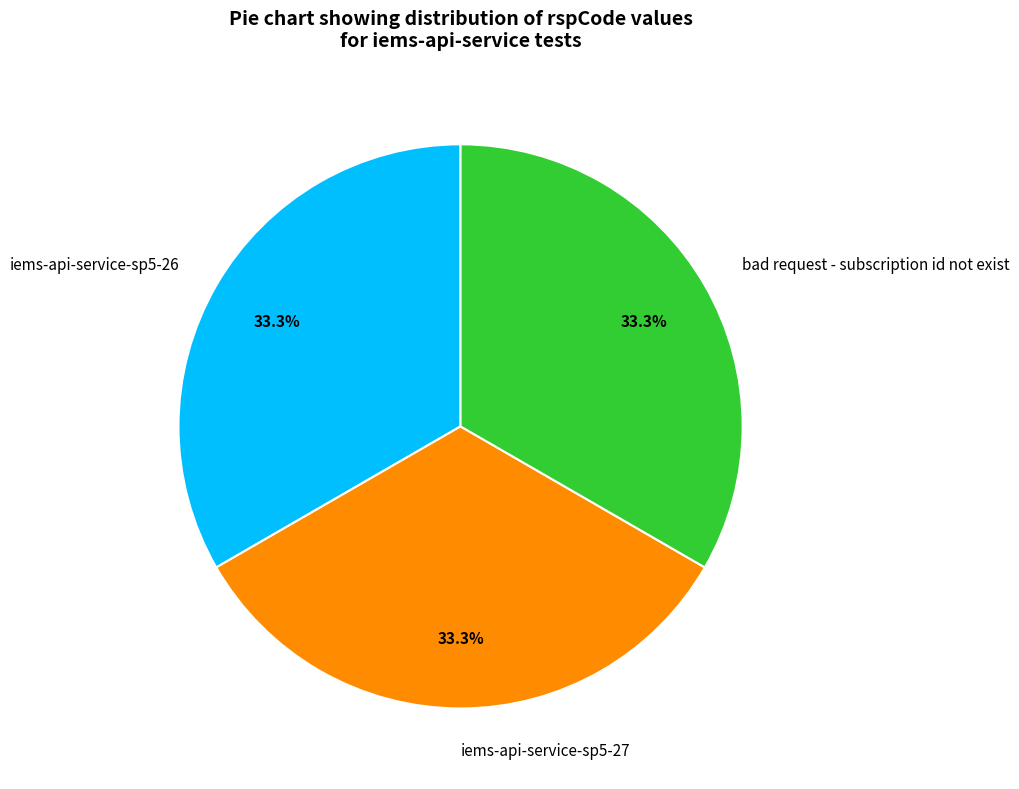

Is there any slice that represents more than half of the pie?

No